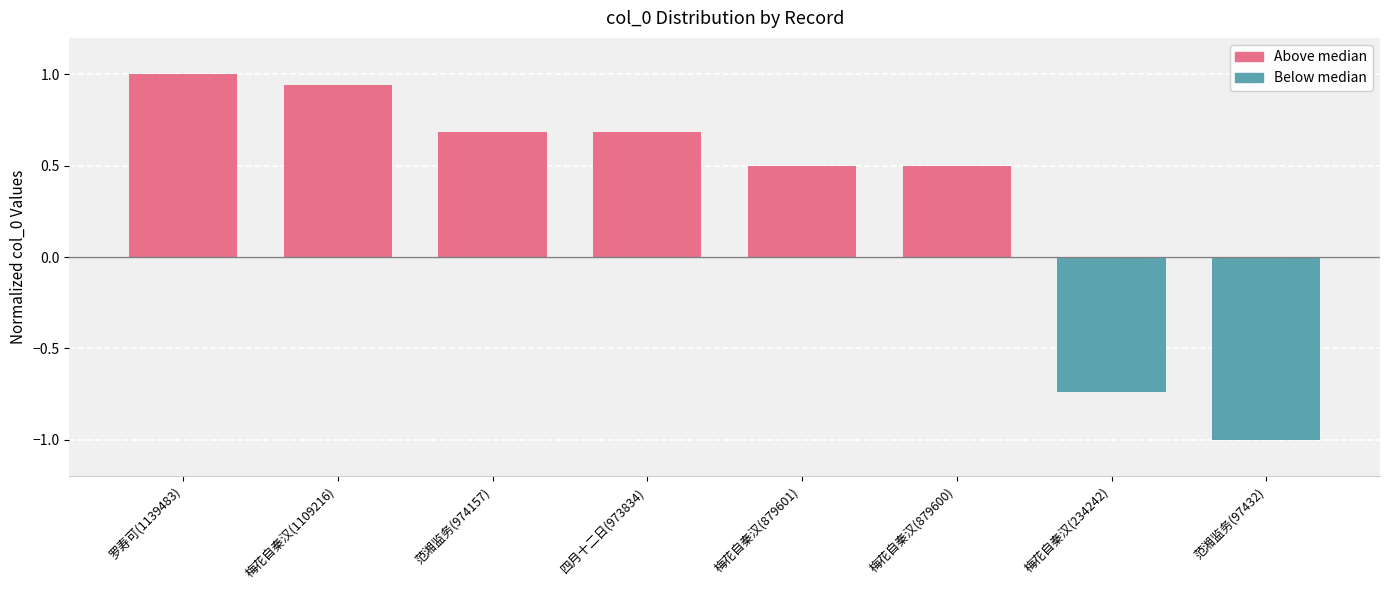

Is it true that the value at 范湘监务(97432) is -0.5?

False